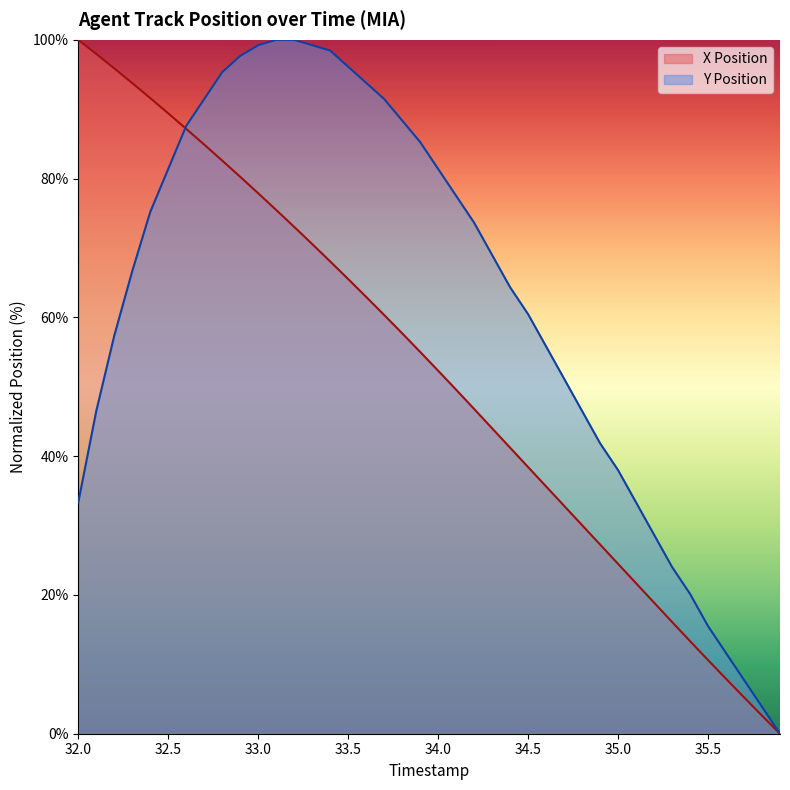

What is the spread (max minus min) of values at 35.2?

9.8